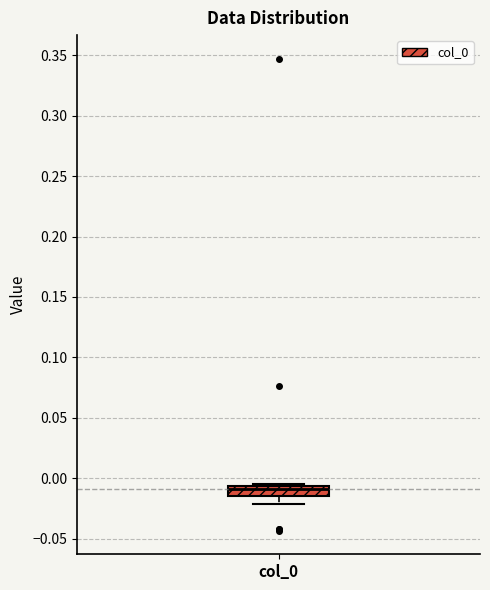

Read this box plot against the y-axis: the position of the median line, the range covered by the box, and the ends of both whiskers. The values are not printed on the chart, so give them approximately, as read against the axis.

median -0.010, box -0.015 to -0.005, whiskers -0.020 to -0.005